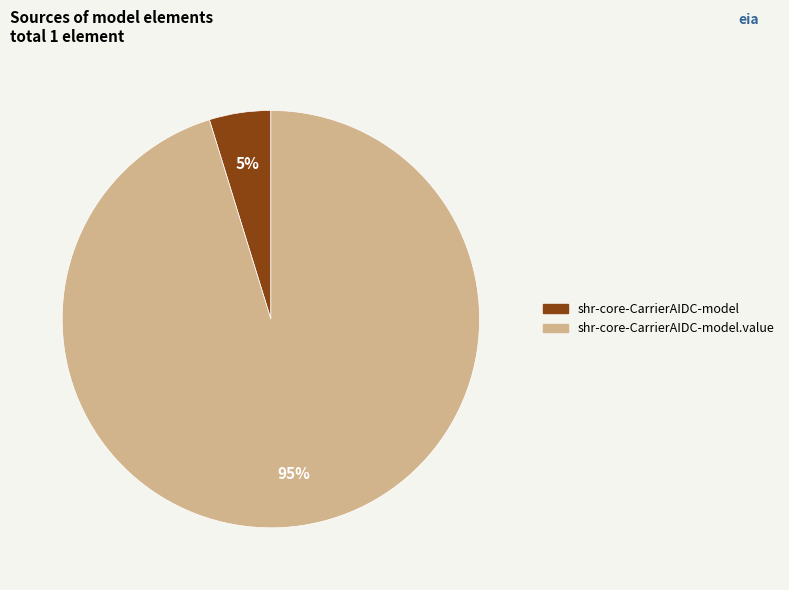

Is there any slice that represents more than half of the pie?

Yes